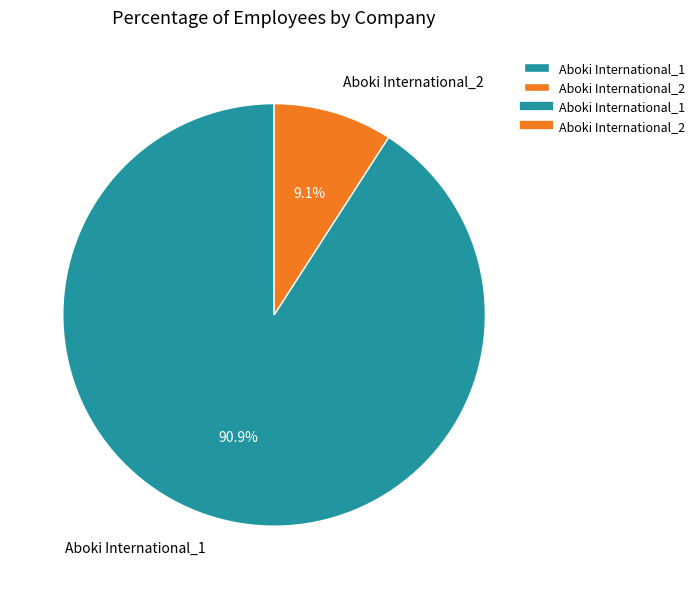

What is the largest slice in the pie chart?

Aboki International_1